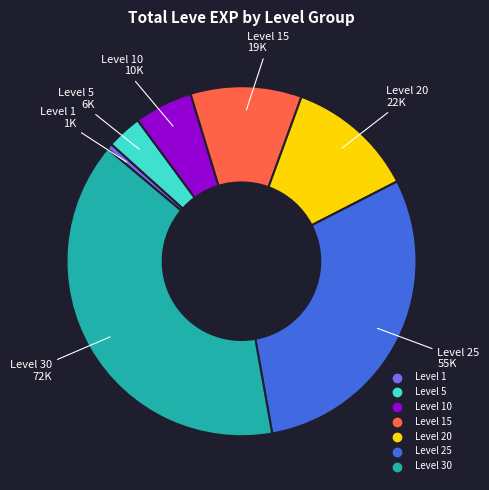

Is there a majority slice in this chart?

No